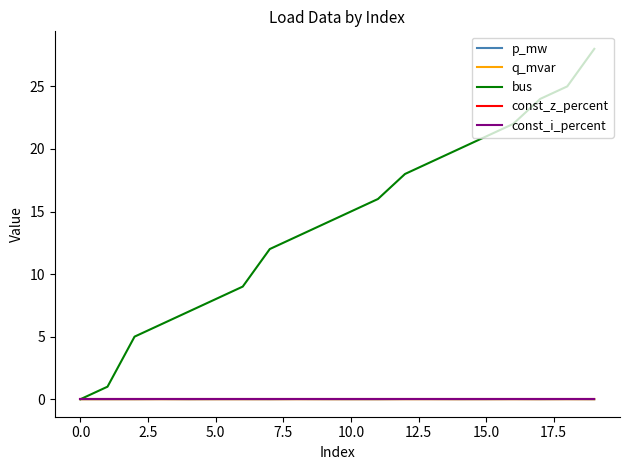

Reading left to right, transcribe all the data shown in this chart.

p_mw: 0.0	0.0	0.0	0.0	0.0	0.0	0.0	0.0	0.0	0.0	0.0	0.0	0.0	0.0	0.0	0.0	0.0	0.0	0.0	0.0
q_mvar: 0.0	0.0	0.0	0.0	0.0	0.0	0.0	0.0	0.0	0.0	0.0	0.0	0.0	0.0	0.0	0.0	0.0	0.0	0.0	0.0
bus: 0.0	1.0	5.0	6.0	7.0	8.0	9.0	12.0	13.0	14.0	15.0	16.0	18.0	19.0	20.0	21.0	22.0	24.0	25.0	28.0
const_z_percent: 0.0	0.0	0.0	0.0	0.0	0.0	0.0	0.0	0.0	0.0	0.0	0.0	0.0	0.0	0.0	0.0	0.0	0.0	0.0	0.0
const_i_percent: 0.0	0.0	0.0	0.0	0.0	0.0	0.0	0.0	0.0	0.0	0.0	0.0	0.0	0.0	0.0	0.0	0.0	0.0	0.0	0.0